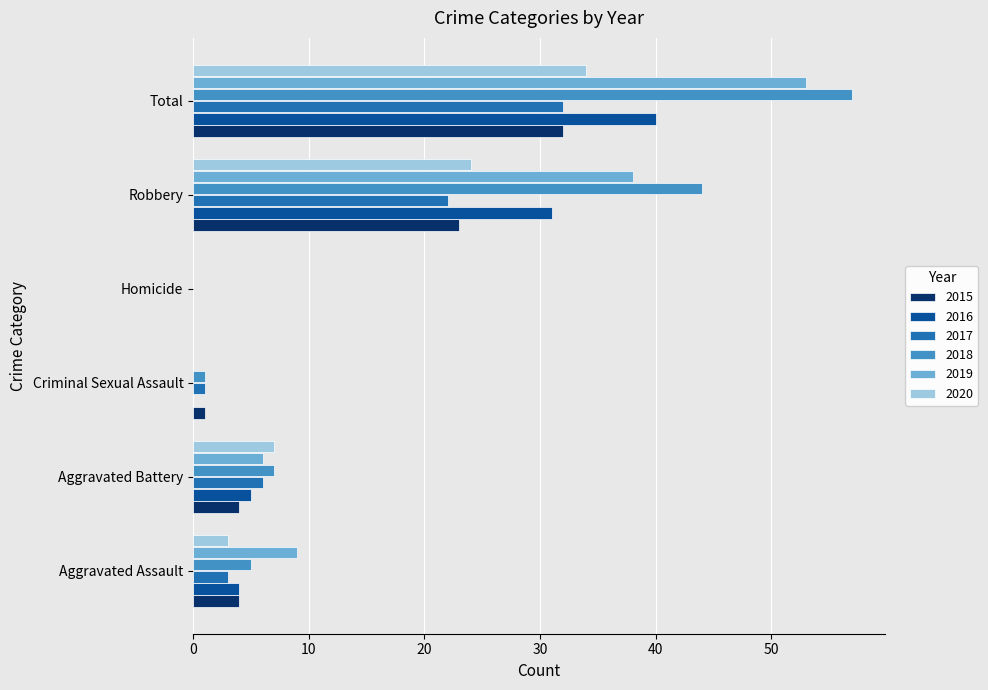

What are all the series names shown in the legend?

2015, 2016, 2017, 2018, 2019, 2020